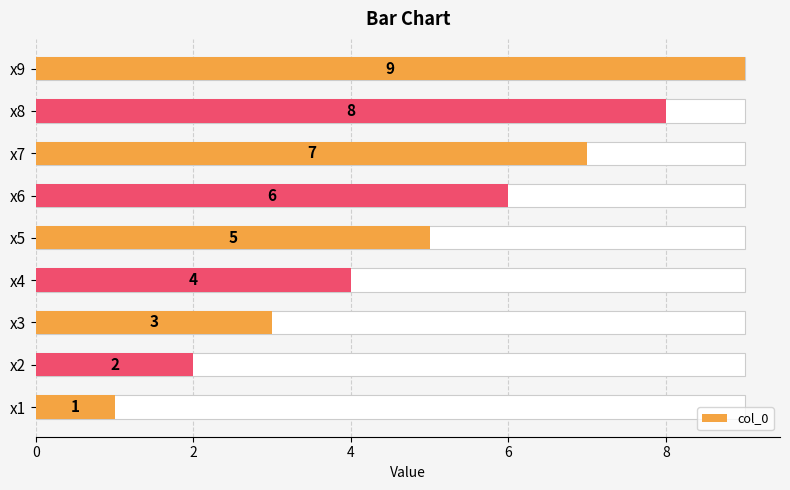

What is the difference between the values at x9 and x7?

2